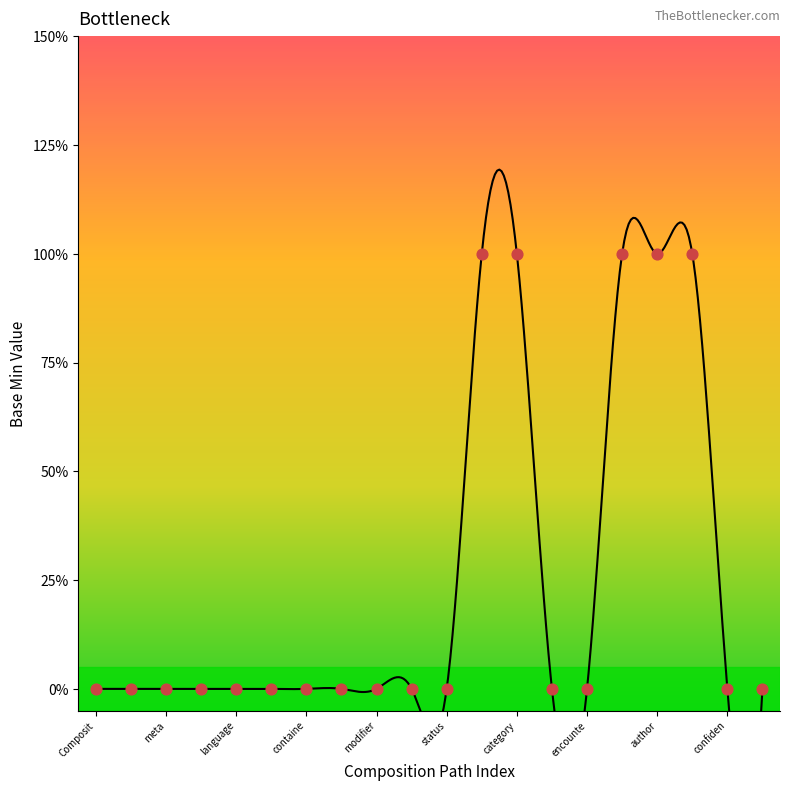

Between Composition.extension and Composition.category, which is larger?

Composition.category